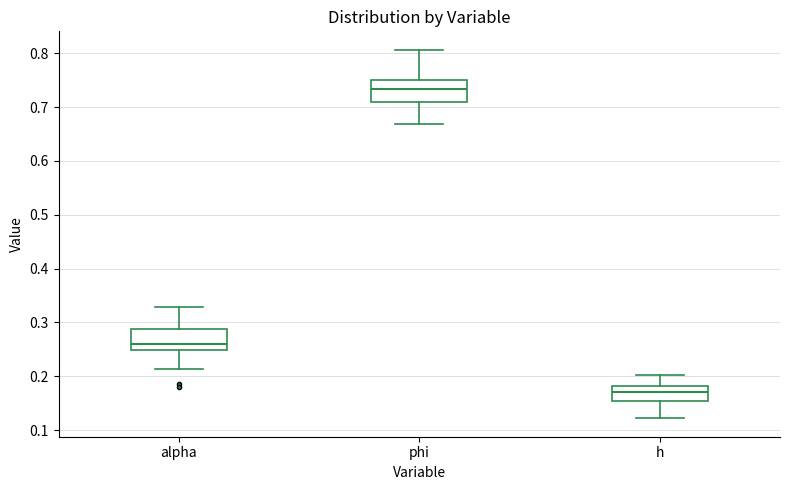

Which box's median line is the lowest?

h